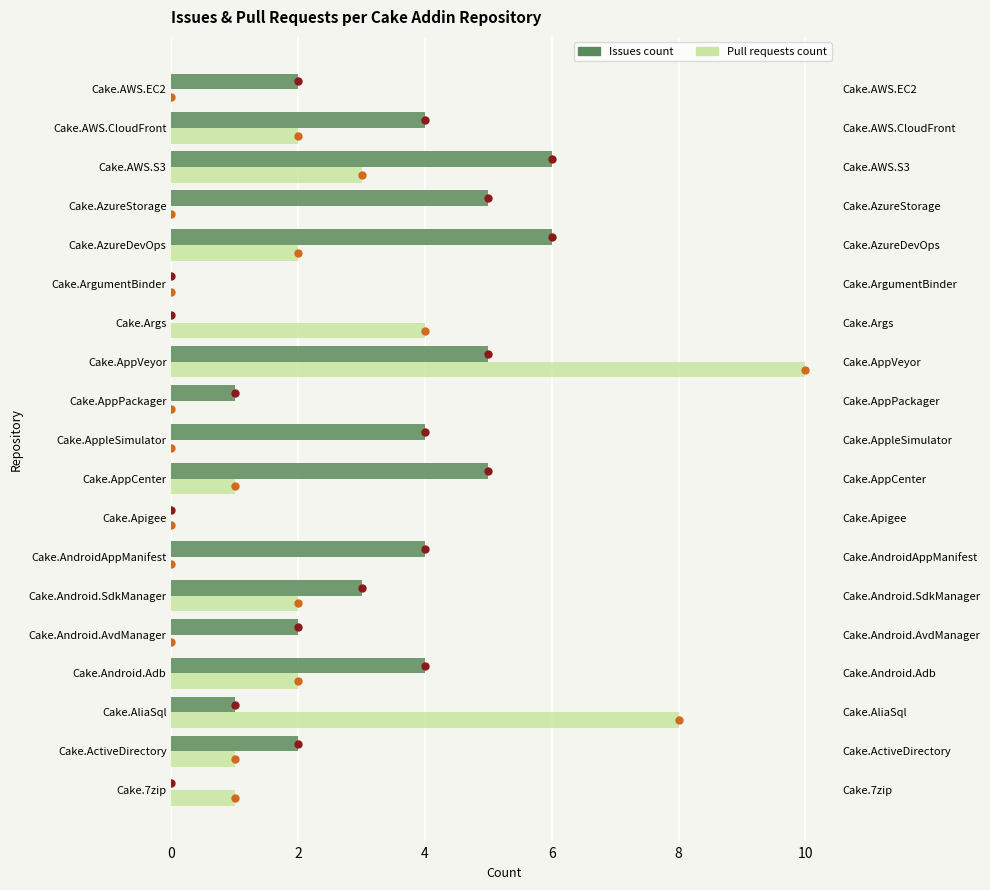

At how many categories does at least one series exceed 6?

2